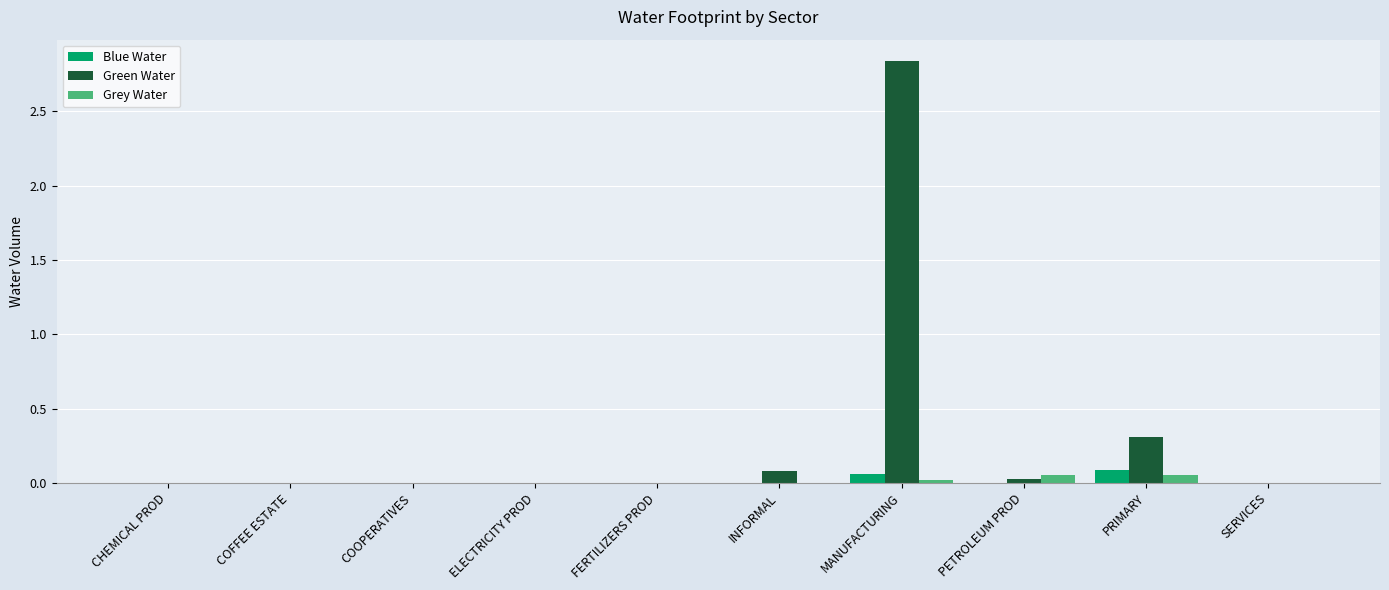

How many groups of bars are there?

10